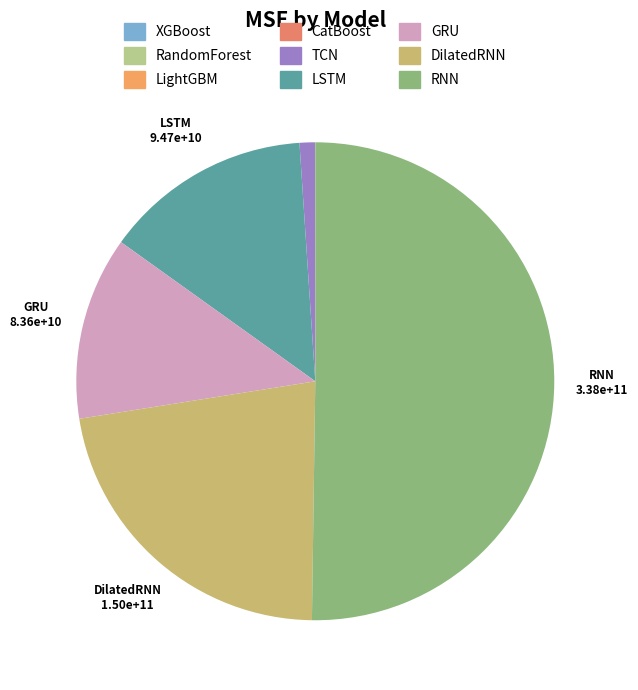

To the nearest percent, what is the difference between the largest and smallest slice percentages?

50%